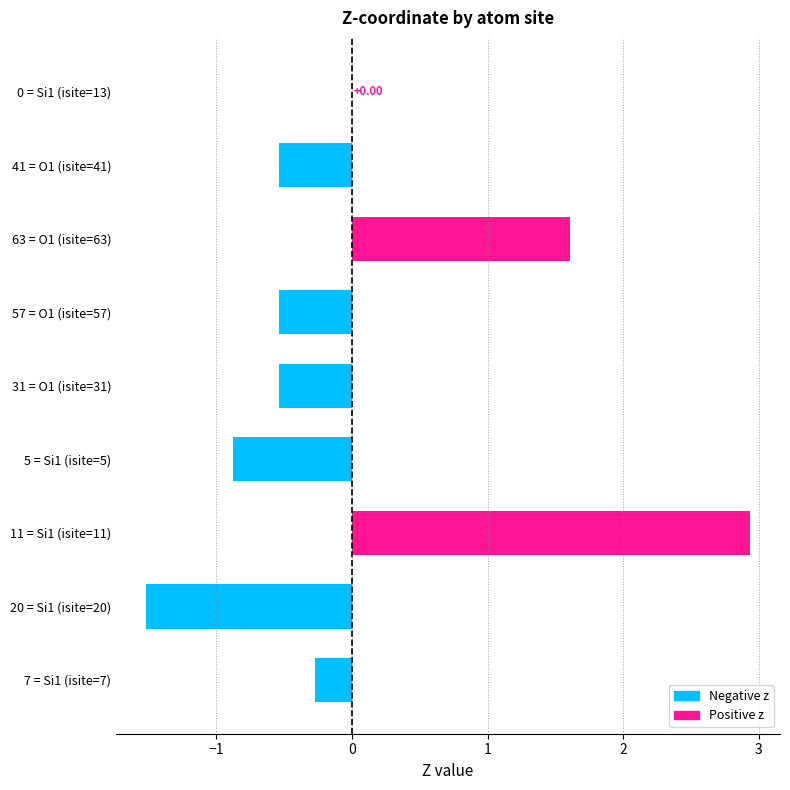

Which has a higher value, 5 = Si1 (isite=5) or 63 = O1 (isite=63)?

63 = O1 (isite=63)